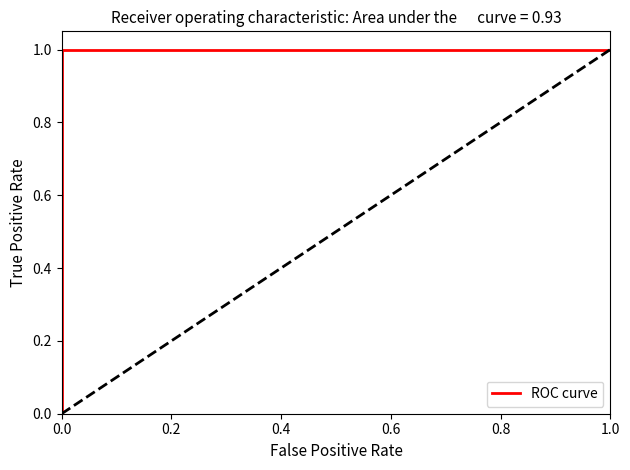

What is the label of the 5th point from the left?

0.8